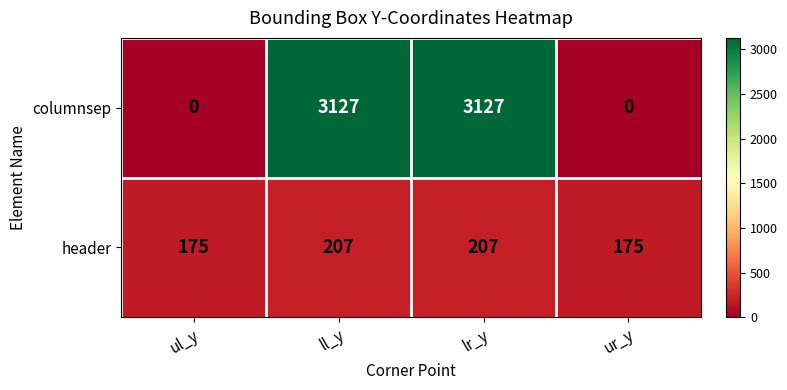

Reading left to right, what are all the values shown in this chart?

columnsep: ul_y=0	ll_y=3127	lr_y=3127	ur_y=0
header: ul_y=175	ll_y=207	lr_y=207	ur_y=175